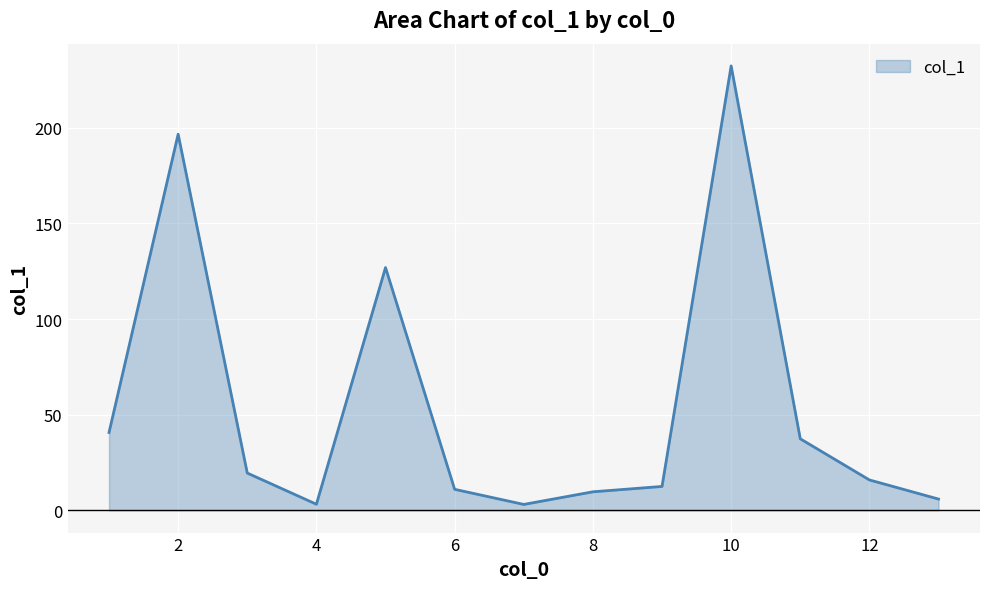

Does the chart display data point markers on the line(s)?

No